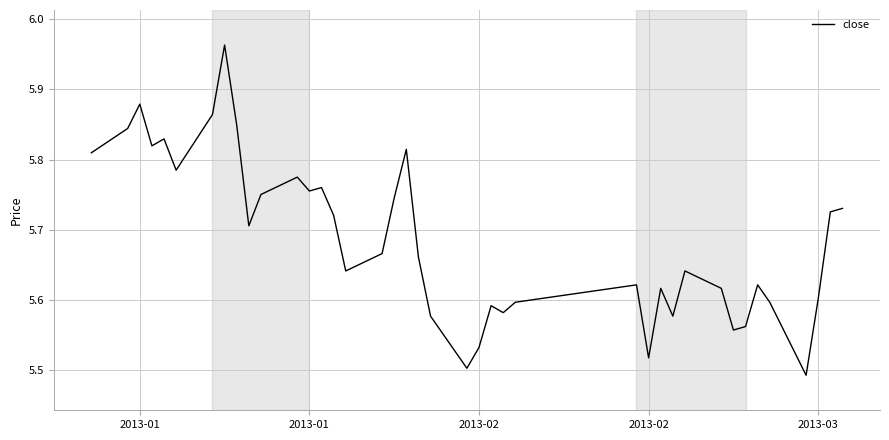

What is the difference between the maximum and minimum values?

0.5